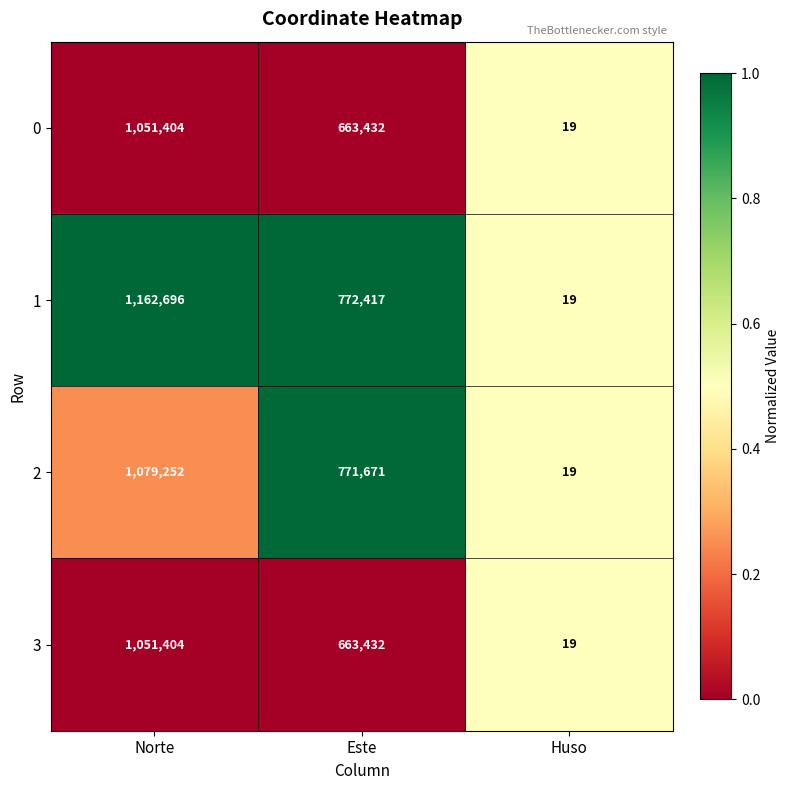

At which category does the chart reach its peak across all series?

Norte